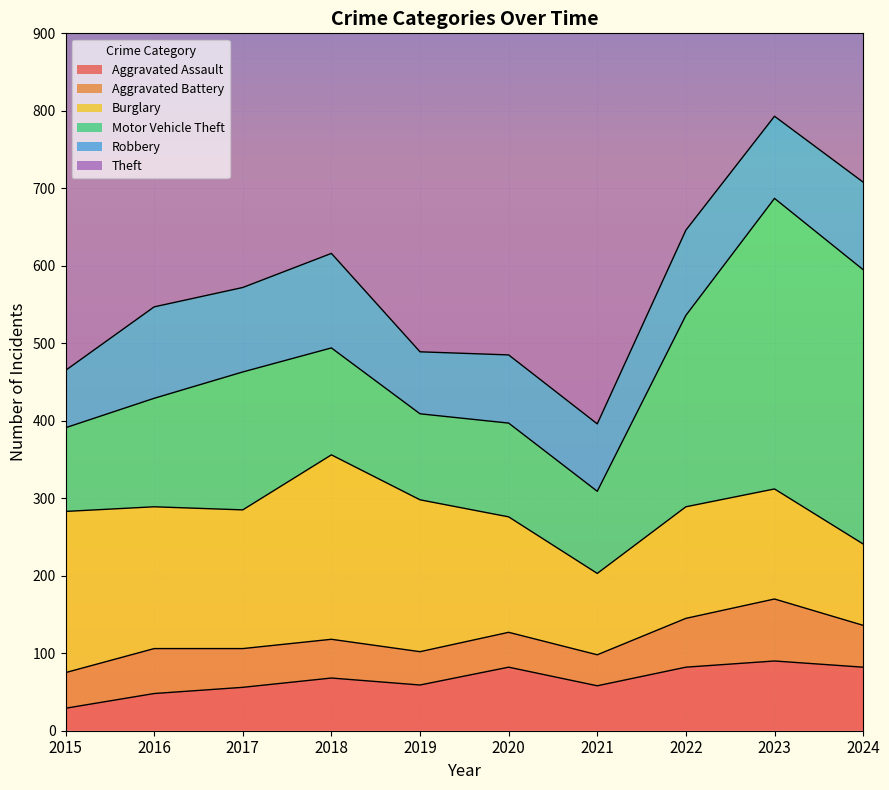

True or false: Aggravated Assault and Robbery intersect in this chart.

False